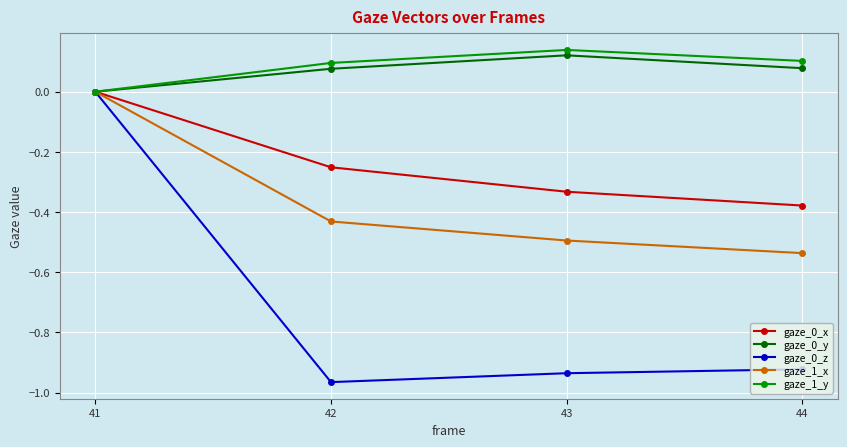

List the labels in order of gaze_0_x value, smallest first.

44, 43, 42, 41